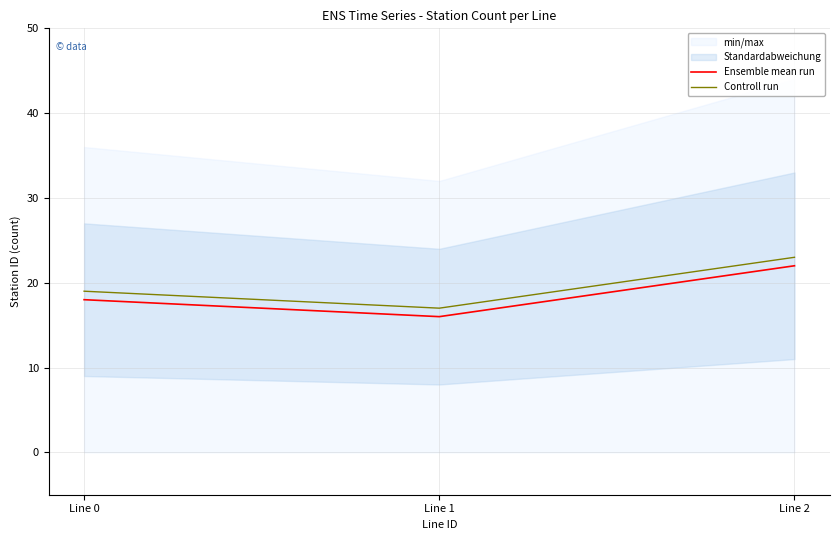

What is the sum of all Ensemble mean run values?

56